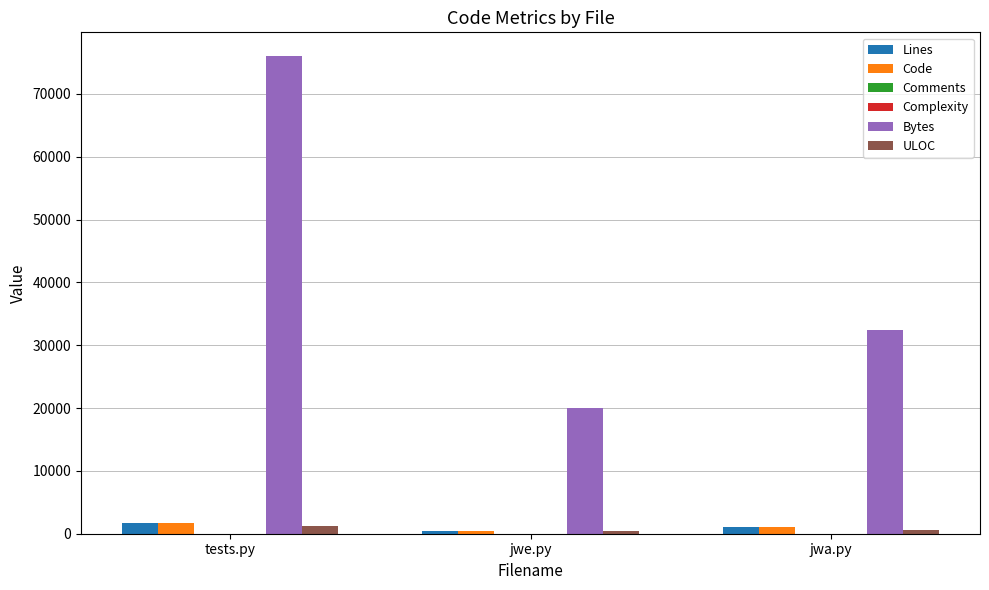

What is the average value of the Code series?

1099